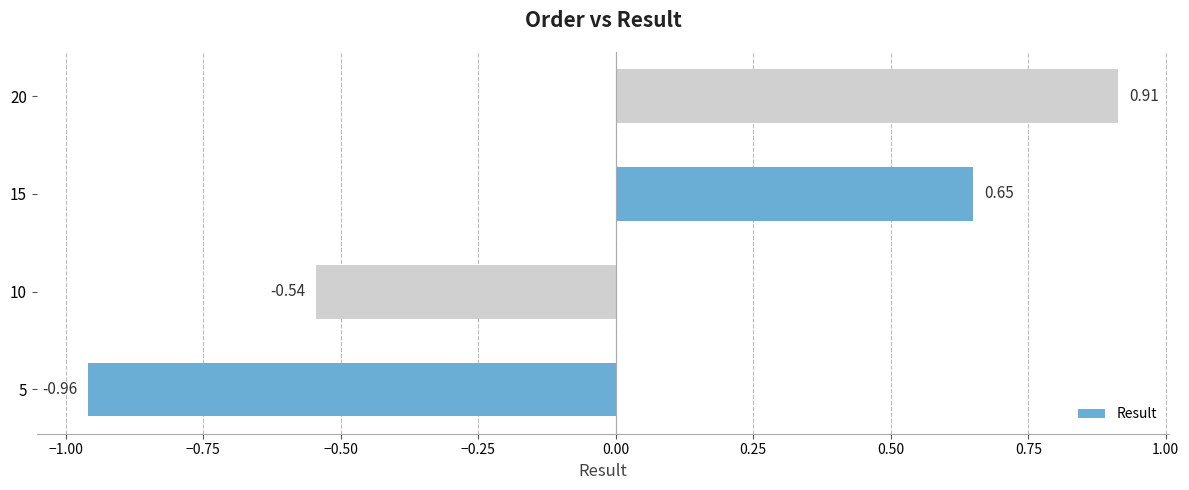

List the labels in order of value, largest first.

20, 15, 10, 5